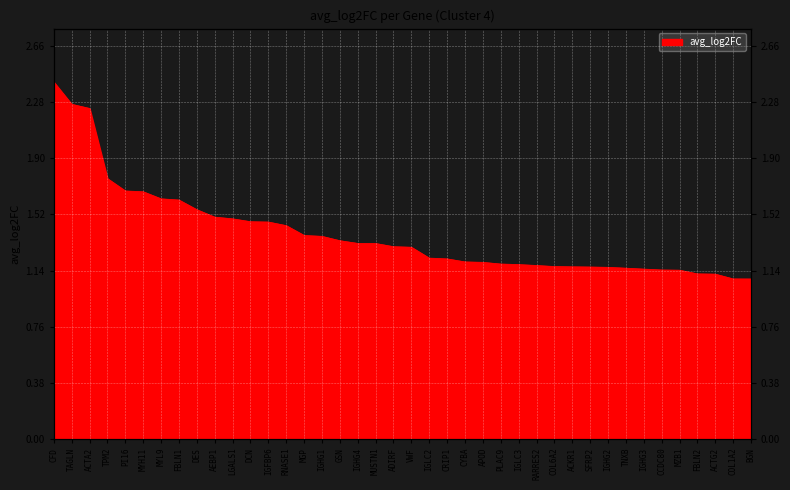

At which label is the value closest to 1?

BGN